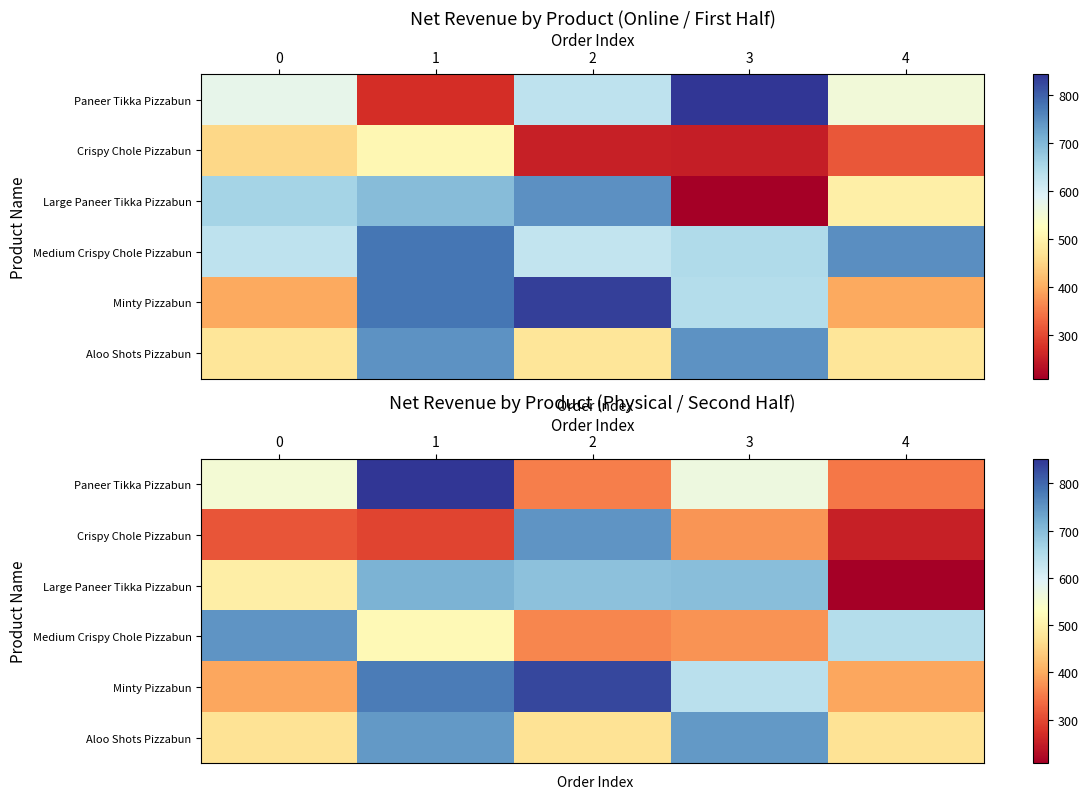

The Medium Crispy Chole Pizzabun series shows 646.2 at 4. True or false?

True